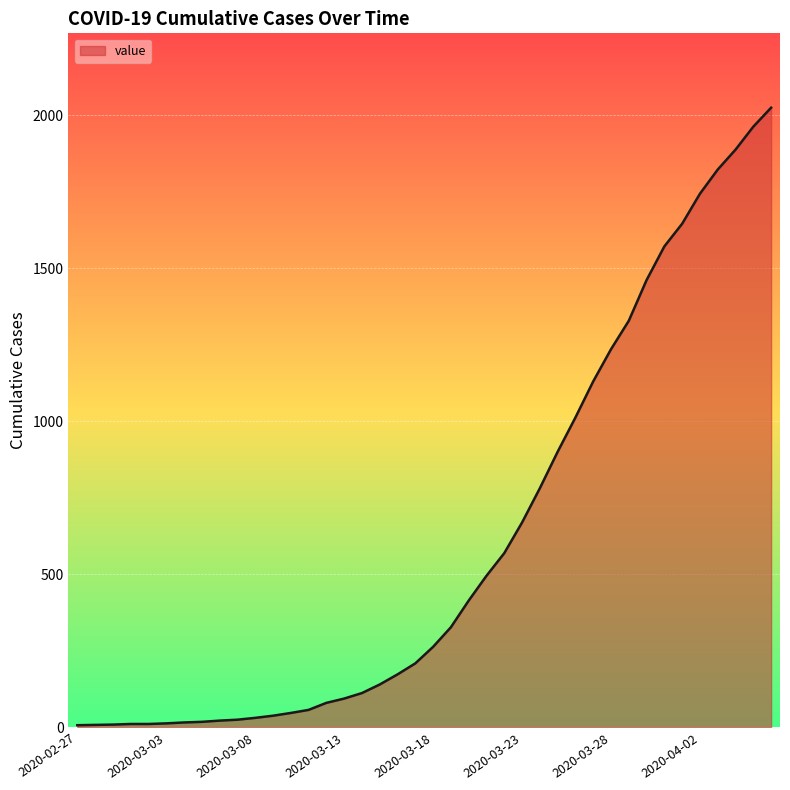

What is the maximum value shown in the chart?

2024